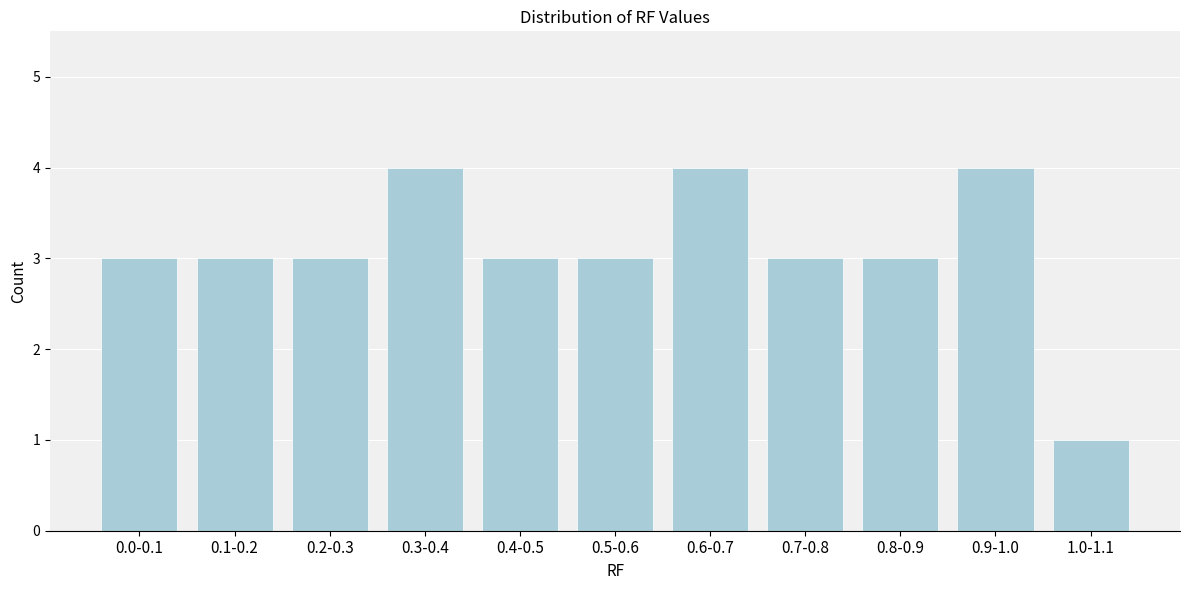

Reading left to right, transcribe all the data shown in this chart.

0.0-0.1=3	0.1-0.2=3	0.2-0.3=3	0.3-0.4=4	0.4-0.5=3	0.5-0.6=3	0.6-0.7=4	0.7-0.8=3	0.8-0.9=3	0.9-1.0=4	1.0-1.1=1